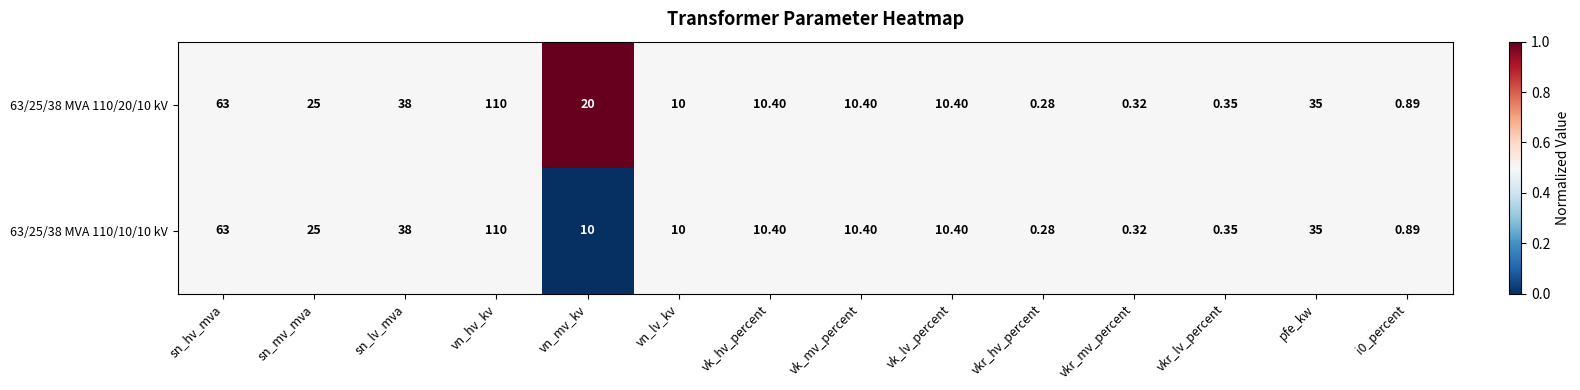

What is the maximum value shown in the chart?

110.0